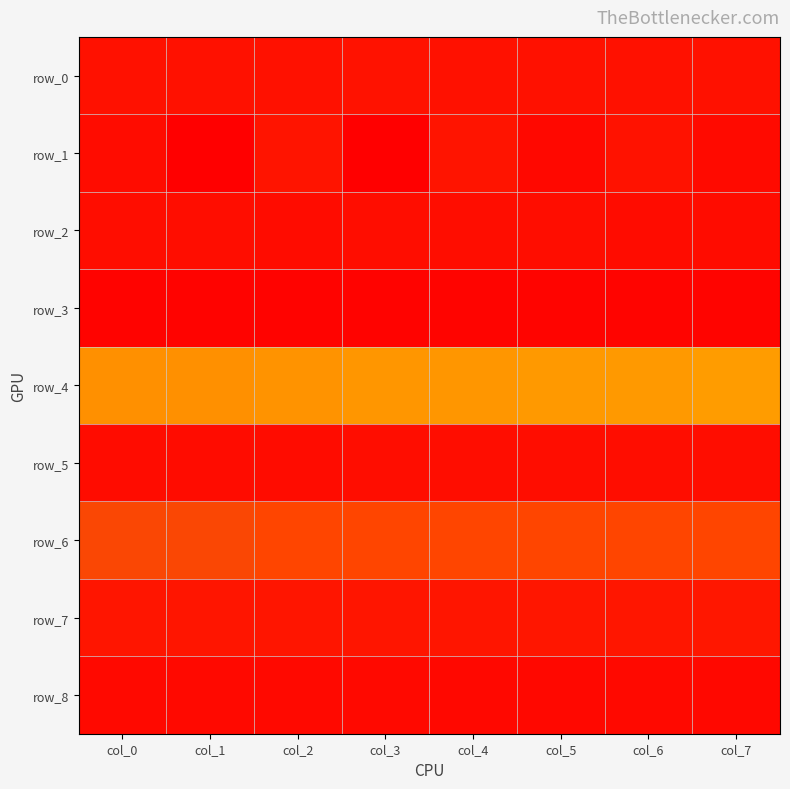

Which series changed the most between col_5 and col_7?

row_1